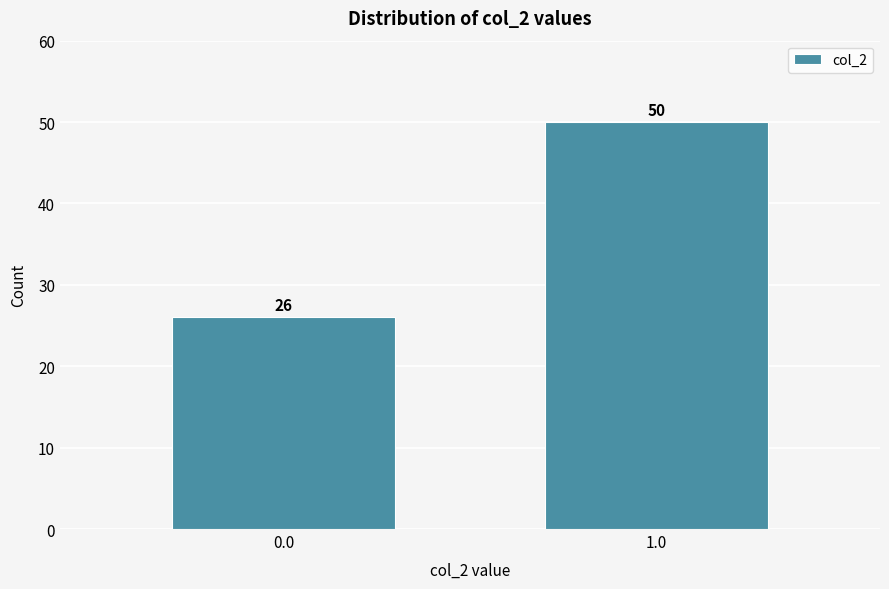

Reading right to left, what are all the values shown in this chart?

50	26